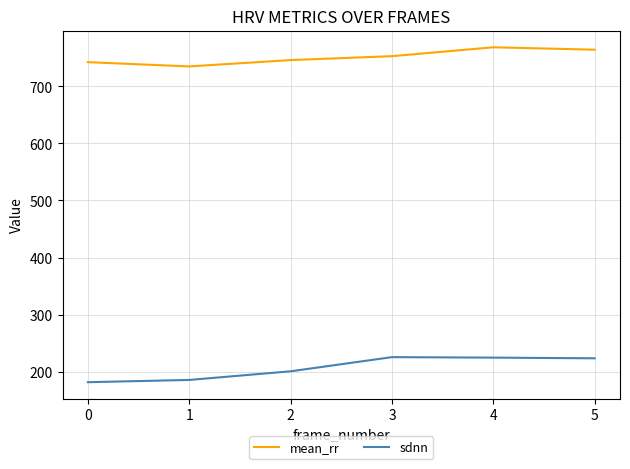

True or false: mean_rr and sdnn cross at least once.

False